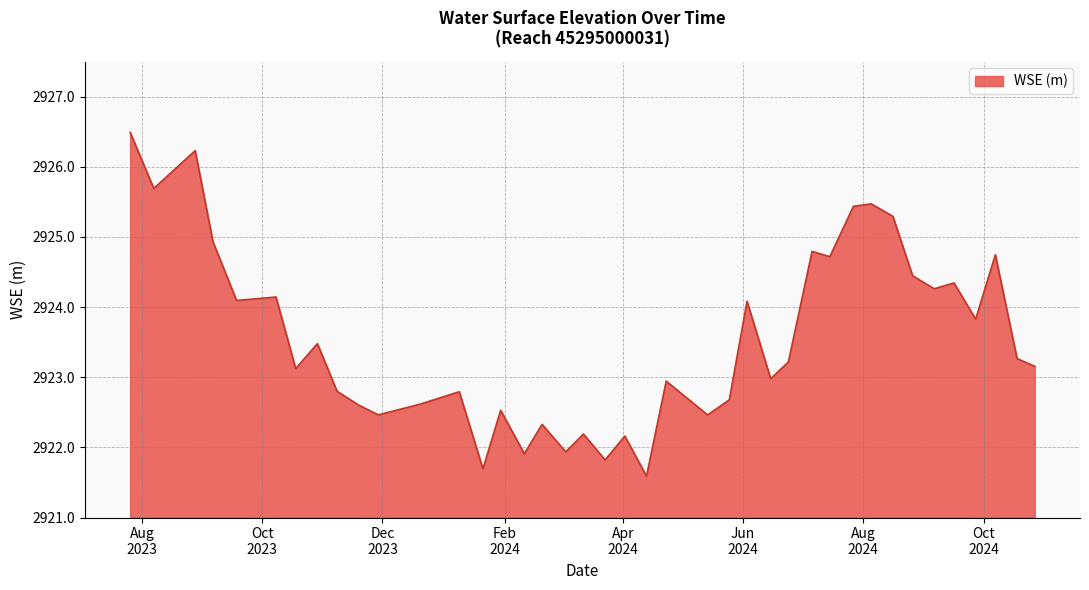

What is the greatest value displayed?

2926.5